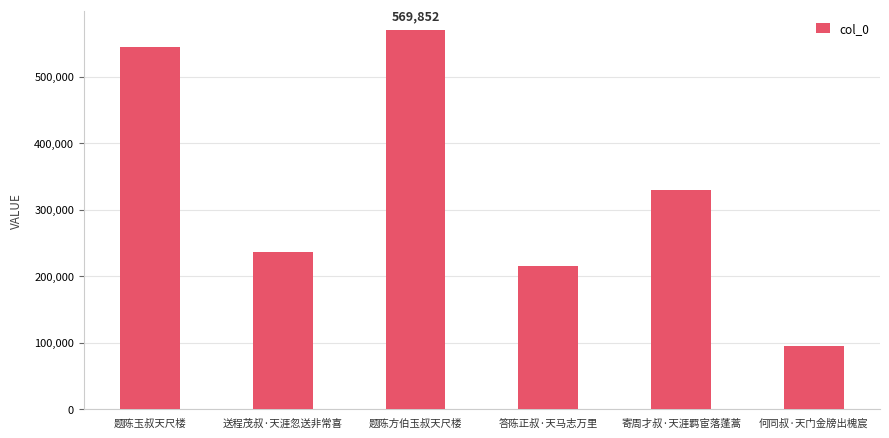

What is the difference between the second highest and minimum values?

450765